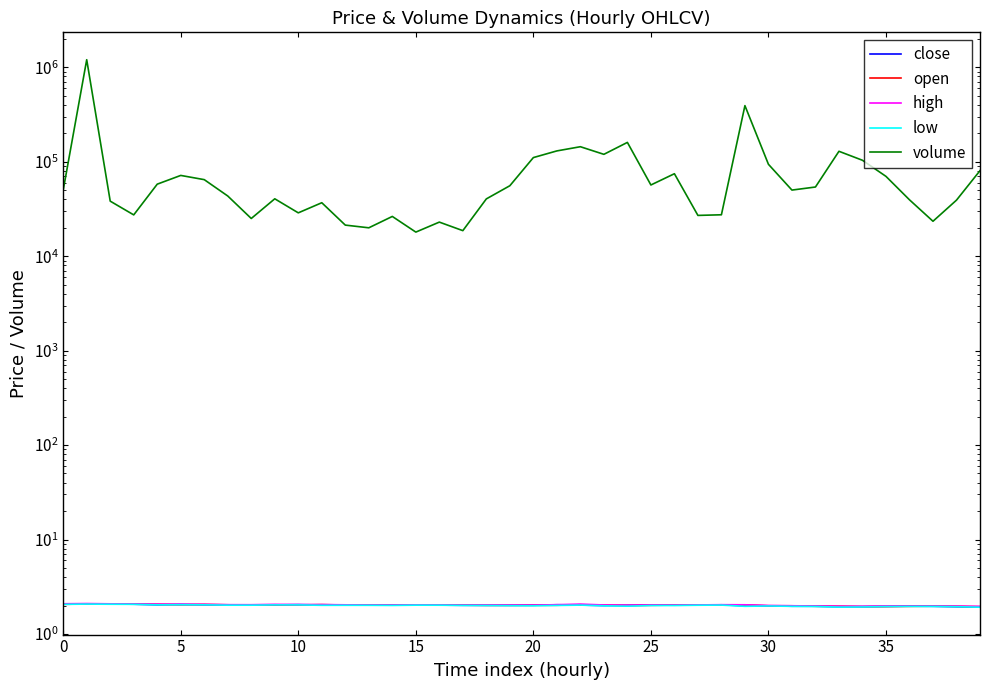

True or false: open has a value of 1.9 at 35.

True